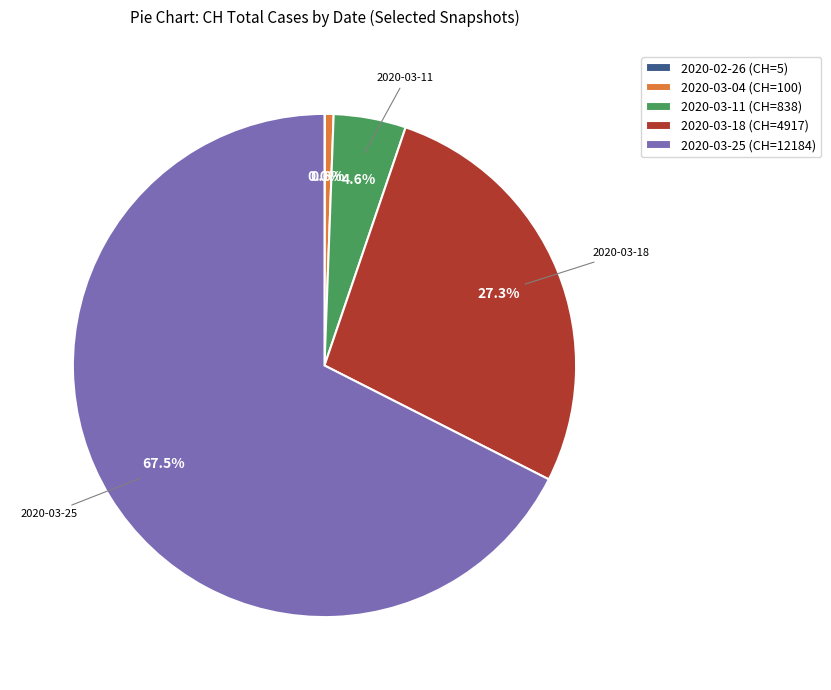

What is the majority slice?

2020-03-25 (CH=12184)